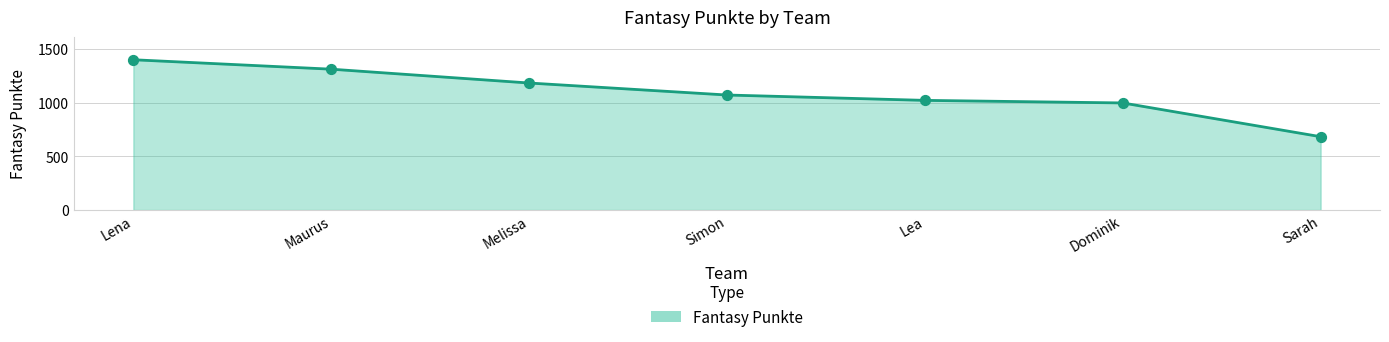

What is the change in value from Simon to Lea?

-50